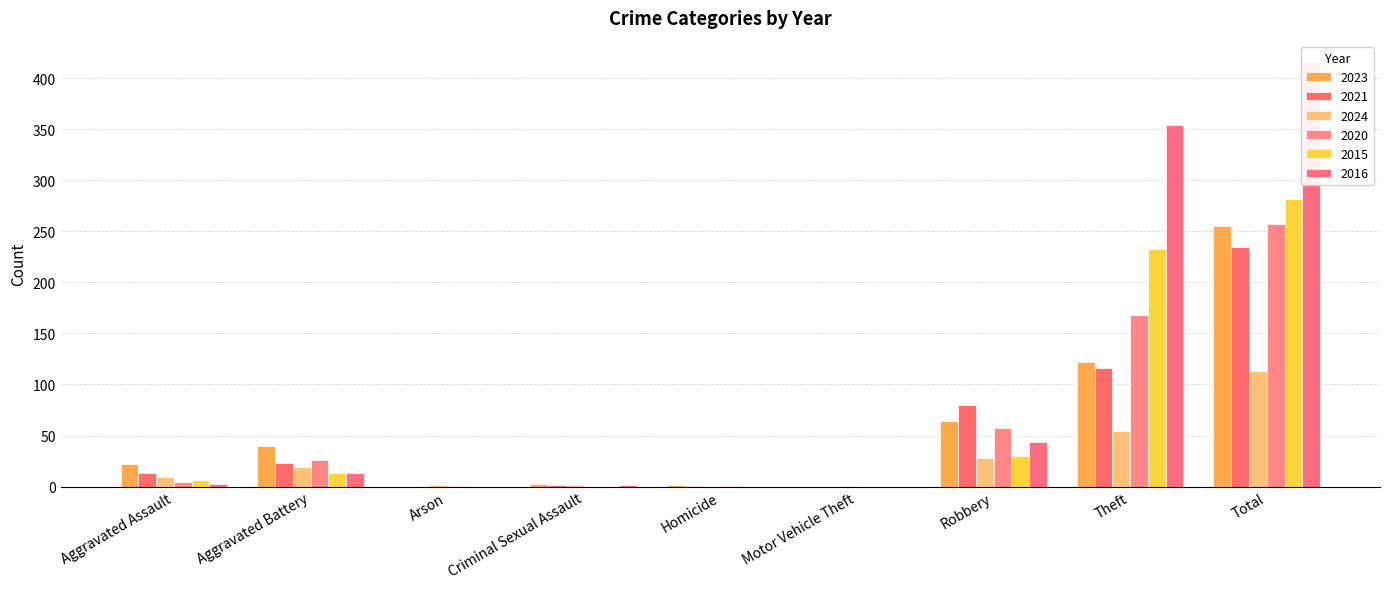

How many values in the 2015 series are below 6?

4